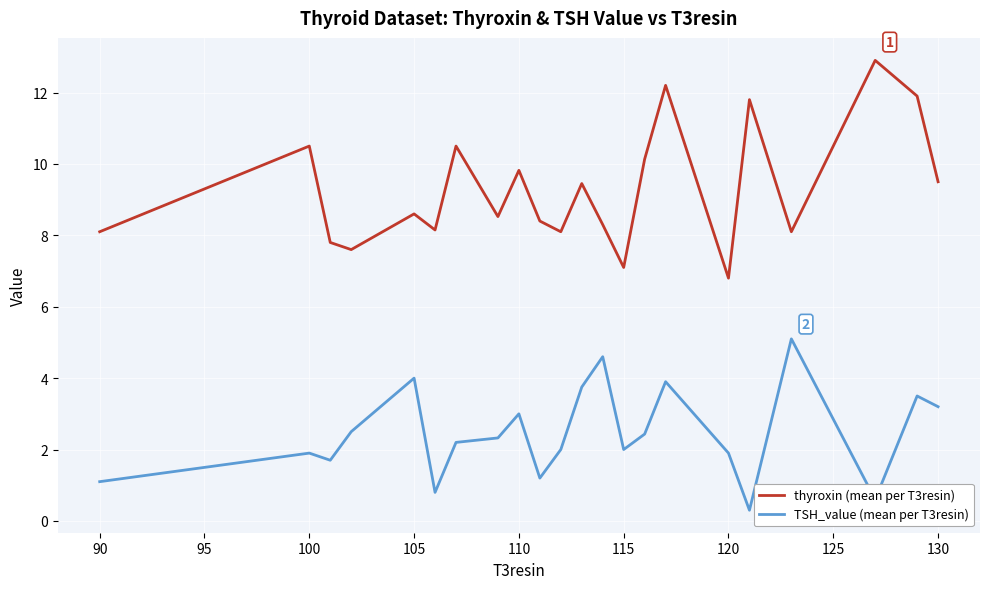

Which series has the largest total across all categories?

thyroxin (mean per T3resin)